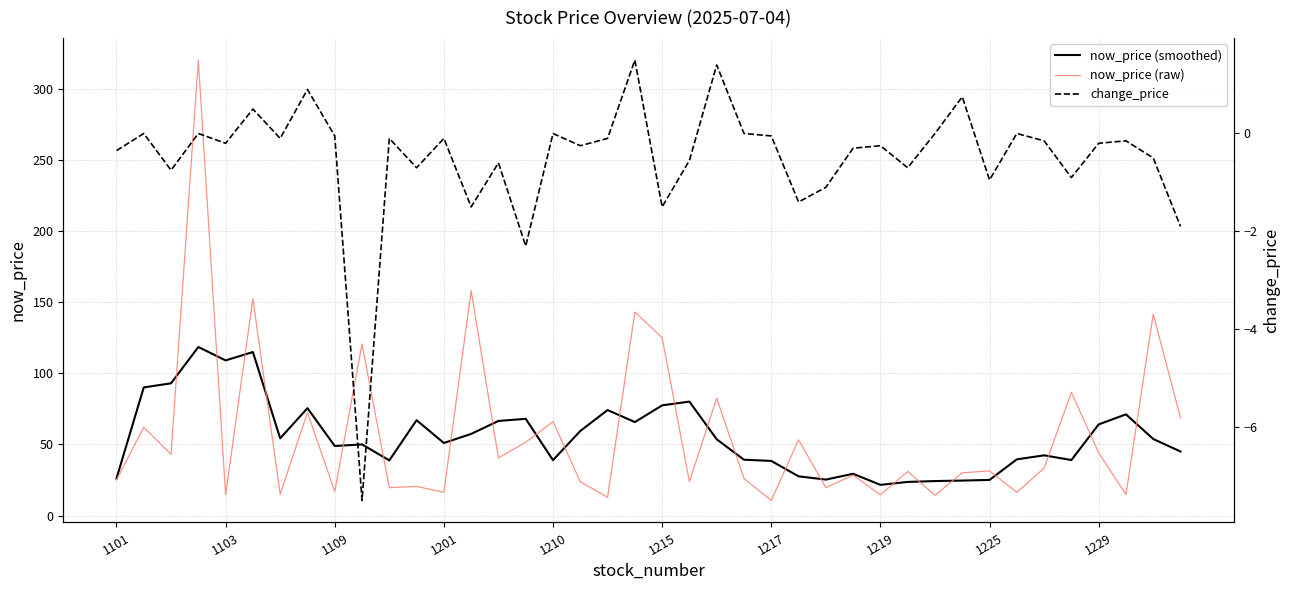

True or false: now_price (smoothed) and change_price intersect in this chart.

False